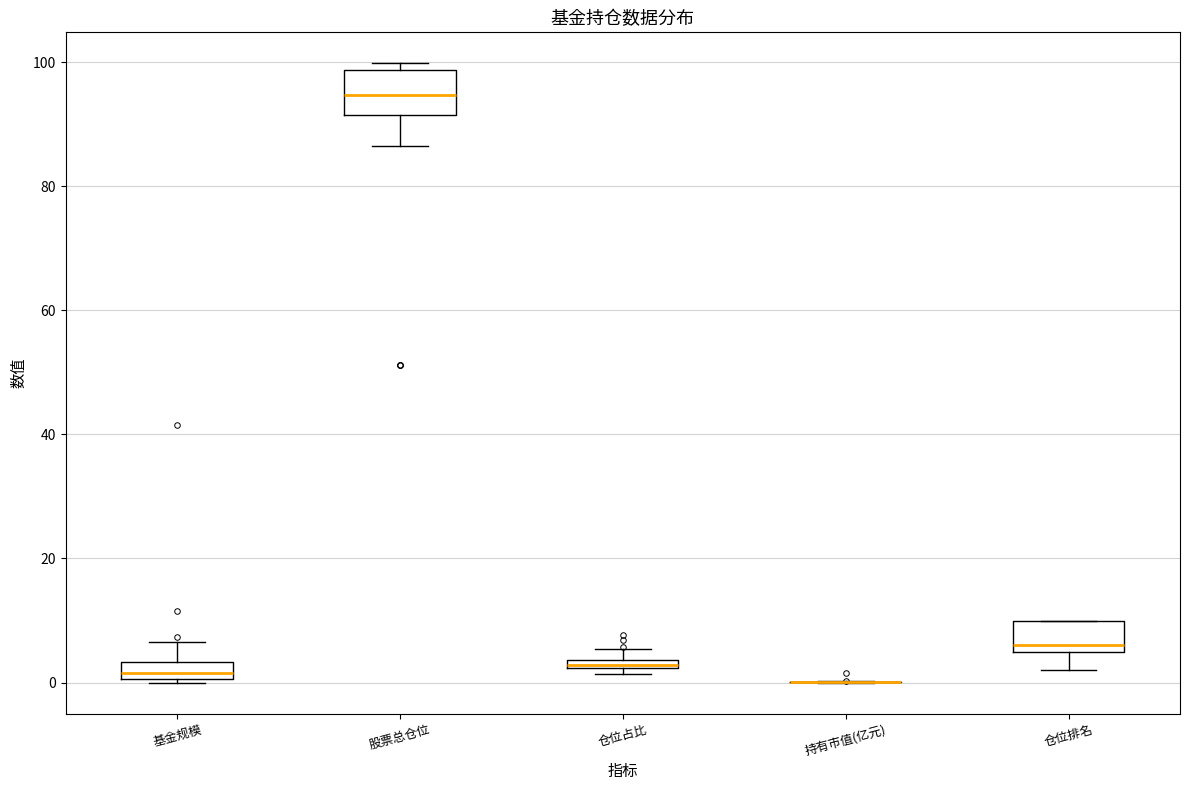

Which box is the tallest, from its lower edge to its upper edge?

股票总仓位